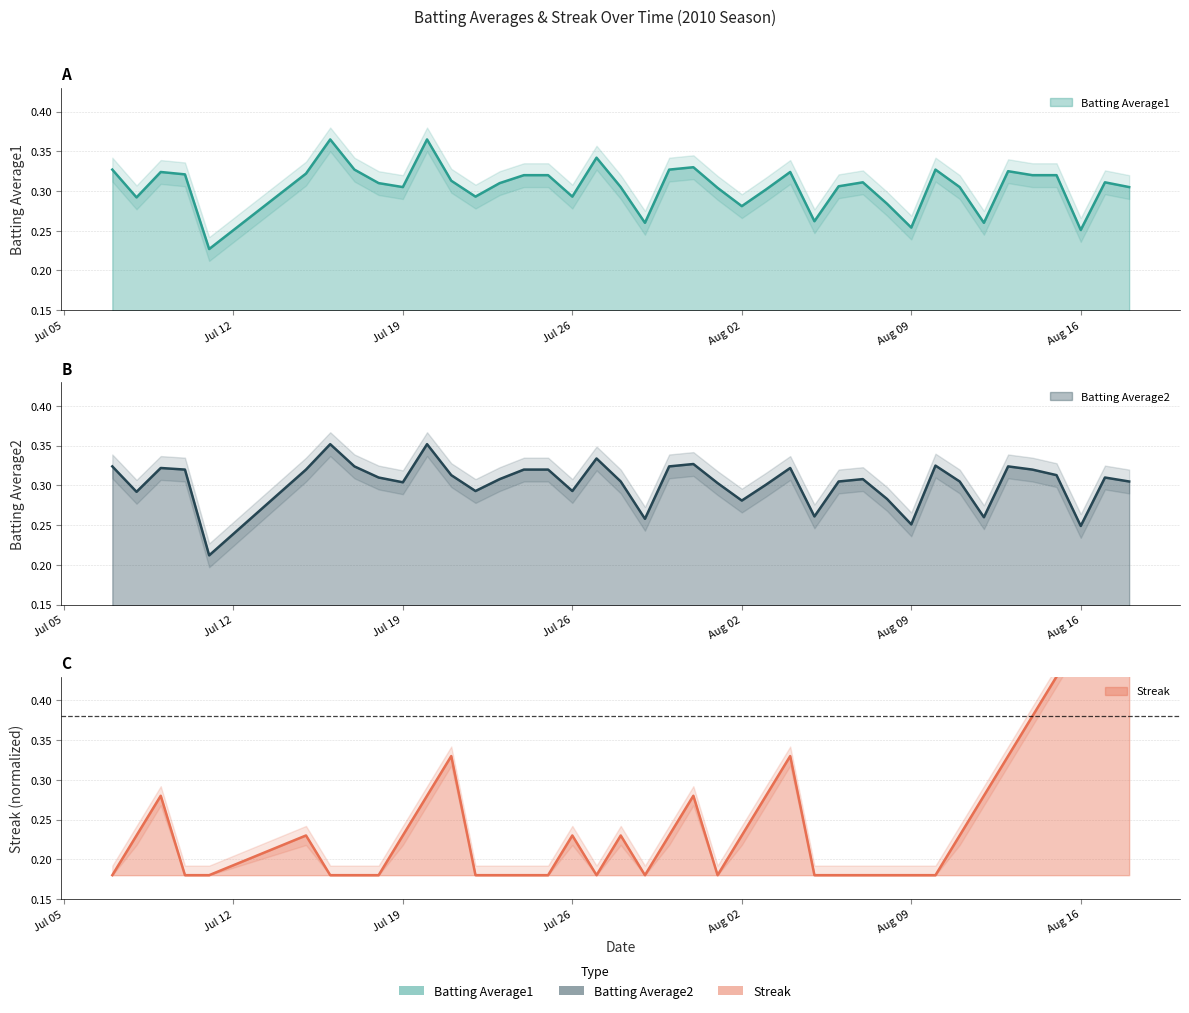

How many Streak values are between 0 and 1?

40